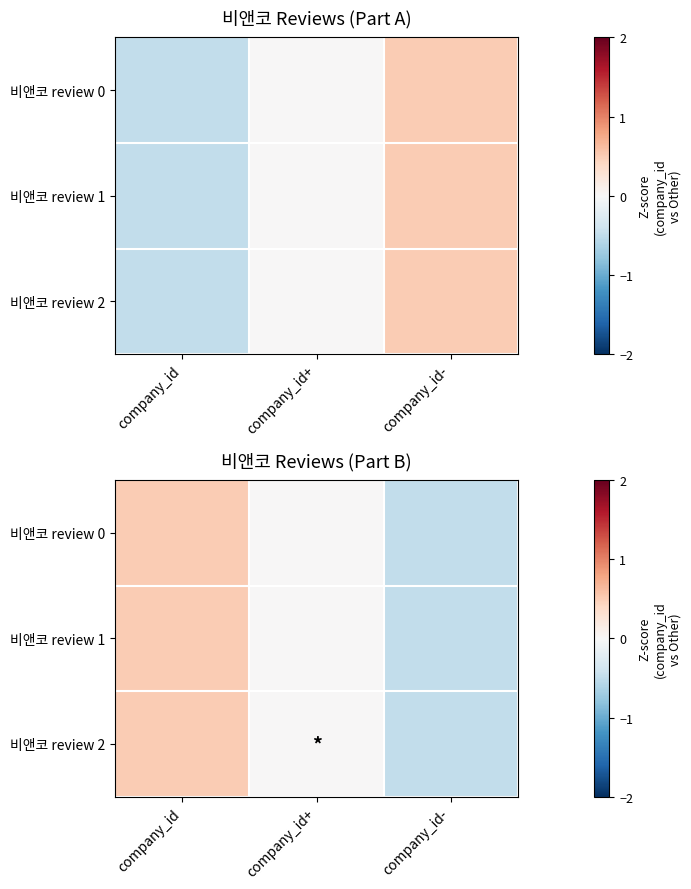

Which series has the largest range (max minus min)?

비앤코 review 0